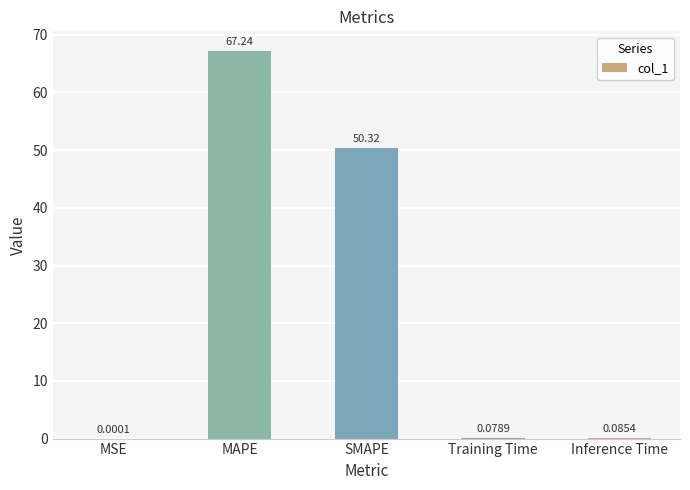

What is the change in value from MSE to SMAPE?

+50.3